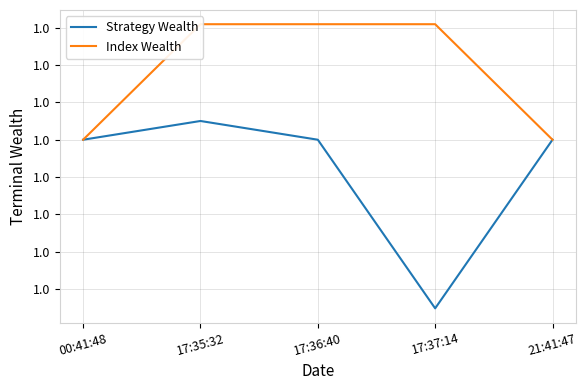

What is the approximate value of Index Wealth at 21:41:47?

1.0